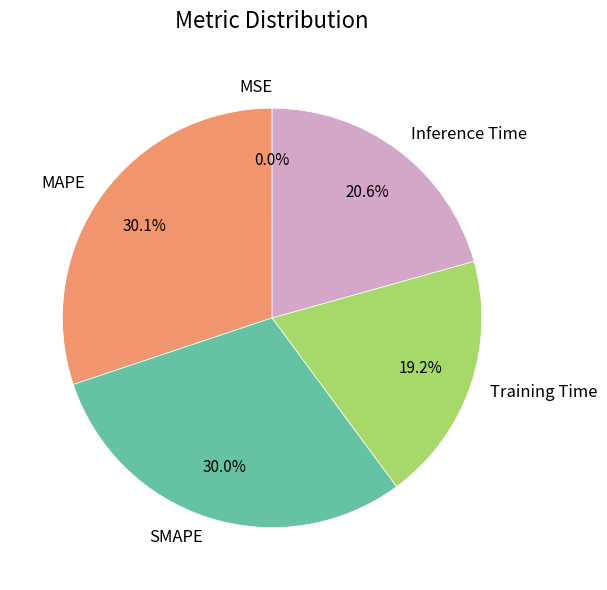

True or false: Inference Time accounts for 21% of the total.

True